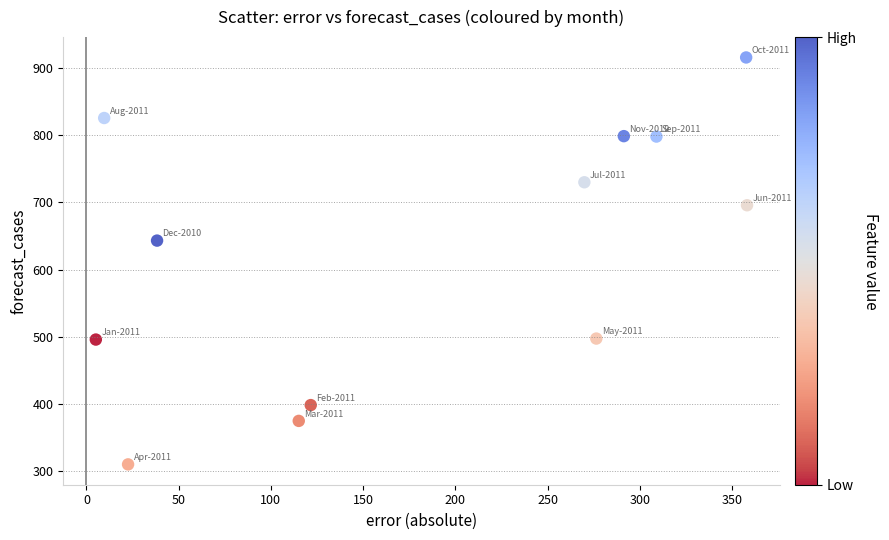

What is the range of X values (max minus min)?

353.1